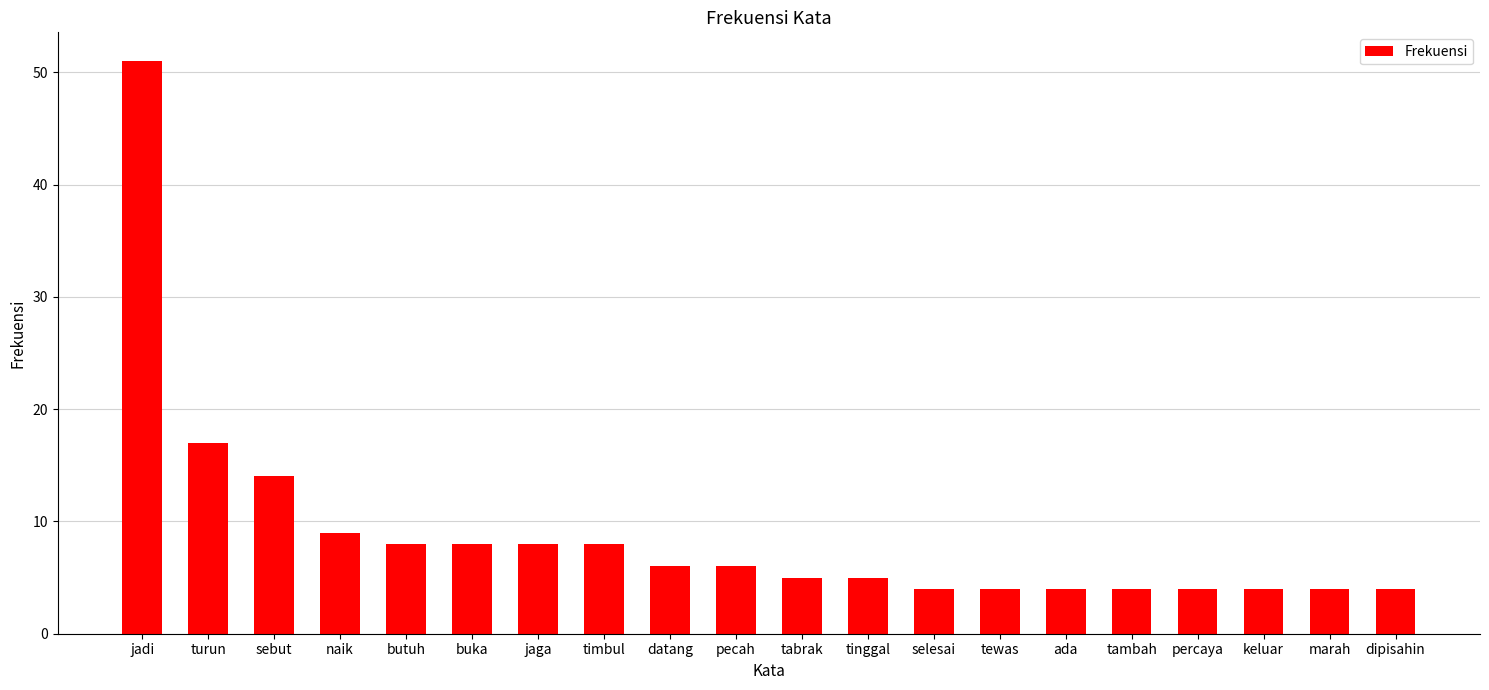

What is the difference between the maximum and minimum values?

47